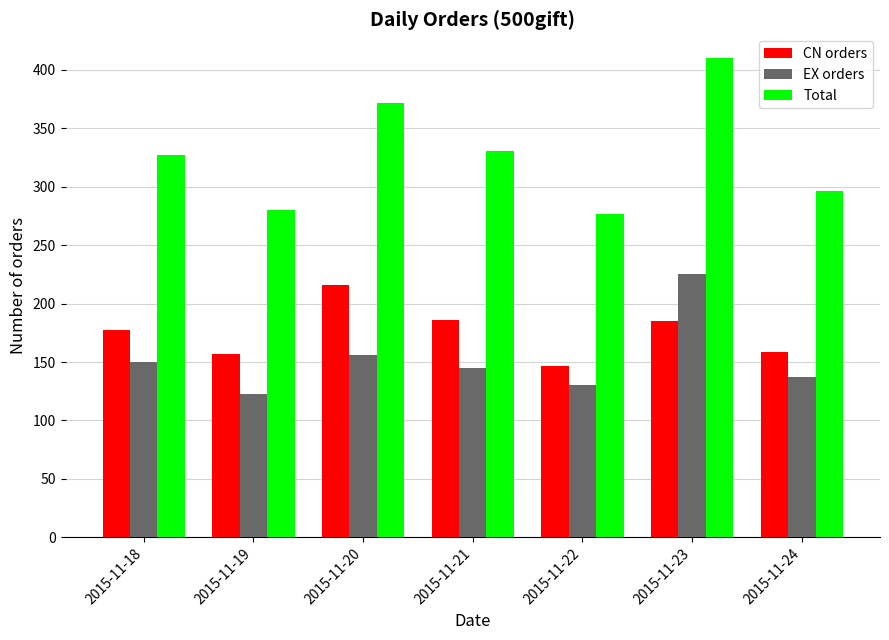

Which series changed the most between 2015-11-19 and 2015-11-20?

Total